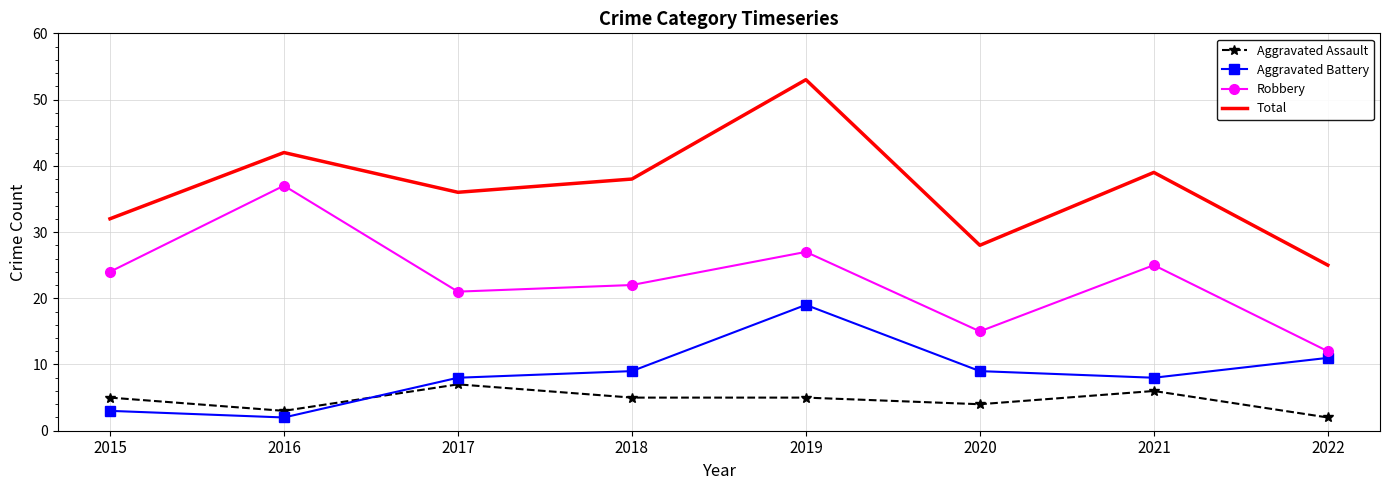

True or false: Aggravated Assault has a value of 13 at 2017.

False